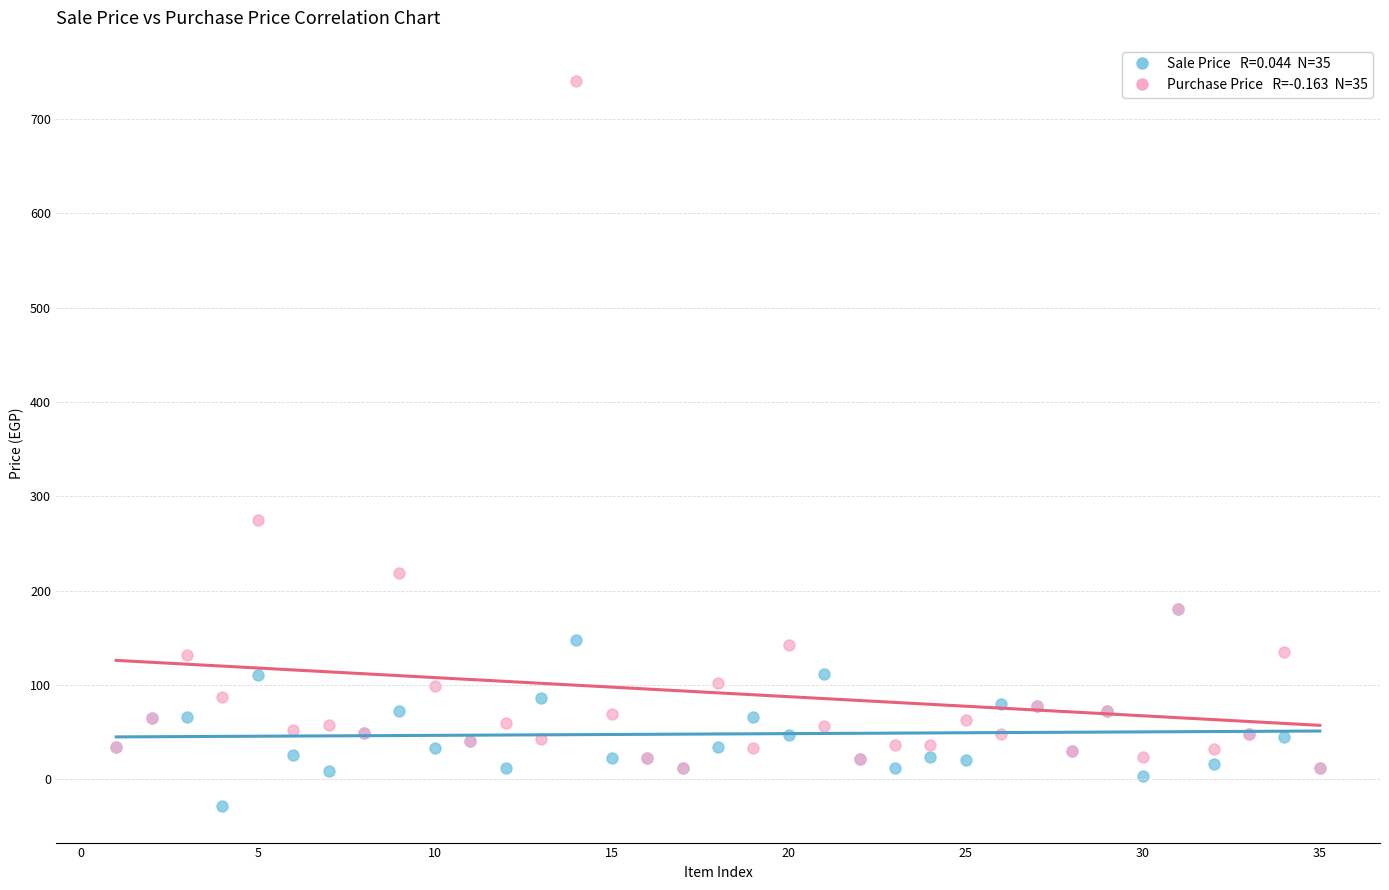

Across all series, what Y value is closest to 355?

275.0